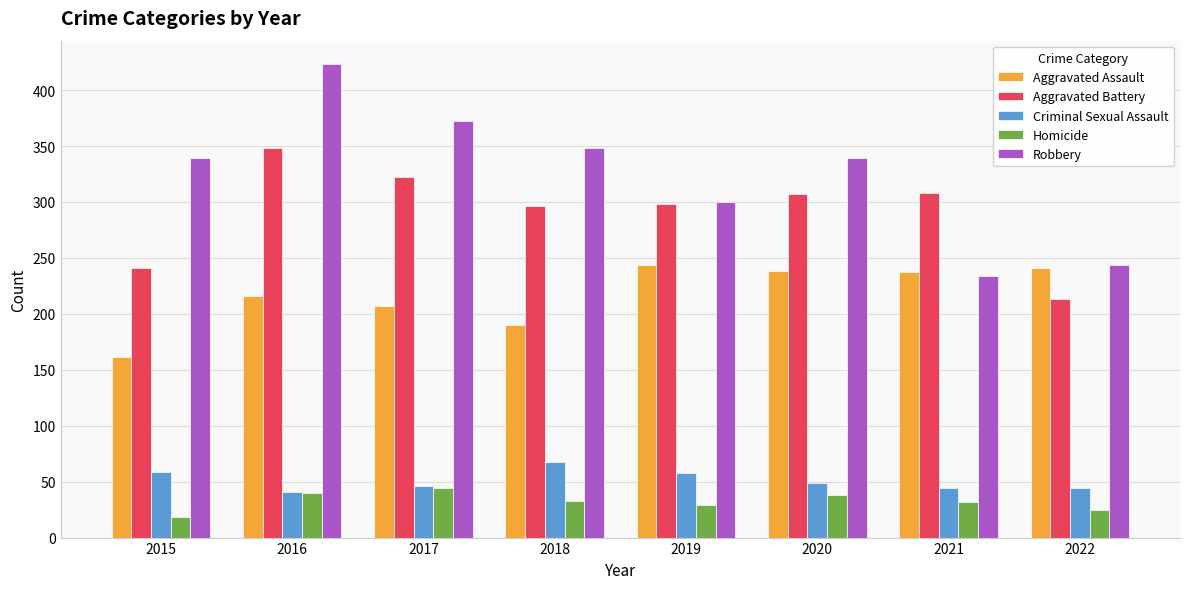

What is the total value across all series at 2015?

818